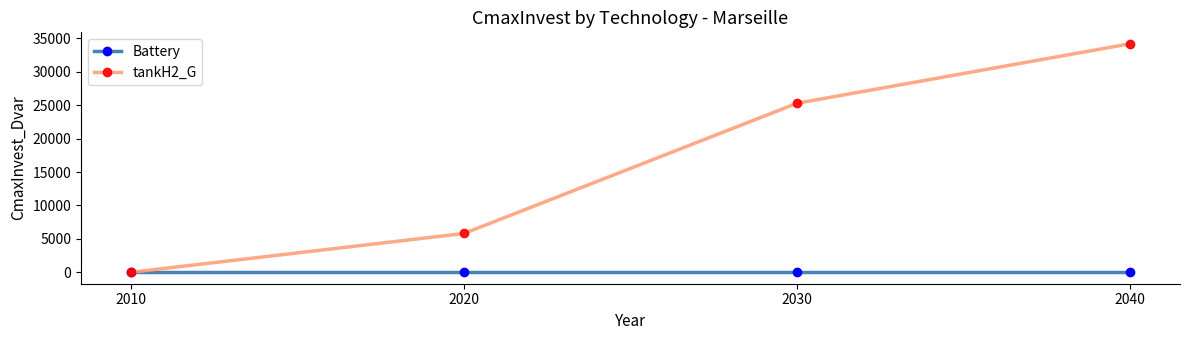

Count the number of categories in the chart.

4